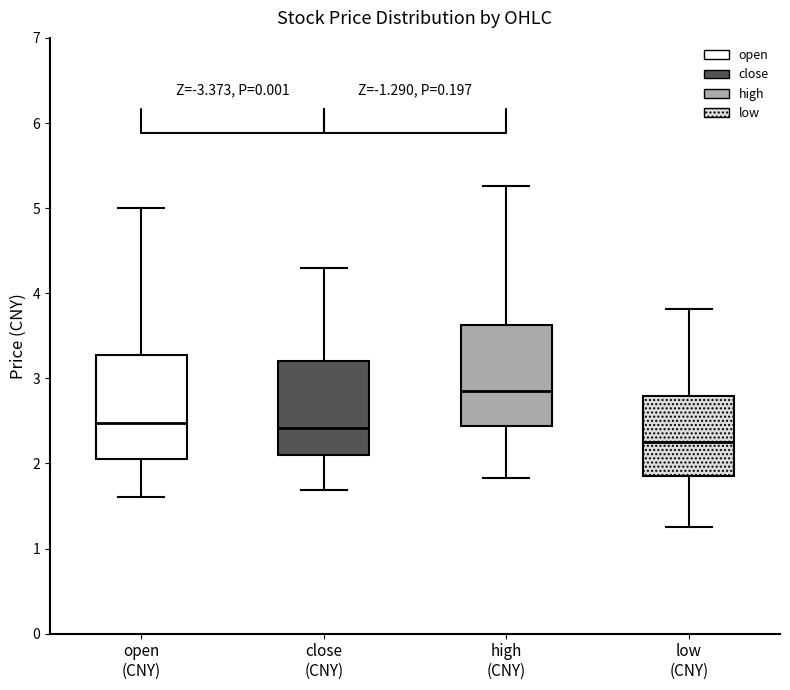

Reading left to right, transcribe this box plot: for each box, give where its median line is, the range the box spans, and where its two whiskers end, as read against the y-axis. The values are not printed on the chart, so give them approximately, as read against the axis.

open (CNY): median 2.5, box 2.1 to 3.3, whiskers 1.6 to 5.0
close (CNY): median 2.4, box 2.1 to 3.2, whiskers 1.7 to 4.3
high (CNY): median 2.9, box 2.4 to 3.6, whiskers 1.8 to 5.3
low (CNY): median 2.3, box 1.9 to 2.8, whiskers 1.3 to 3.8